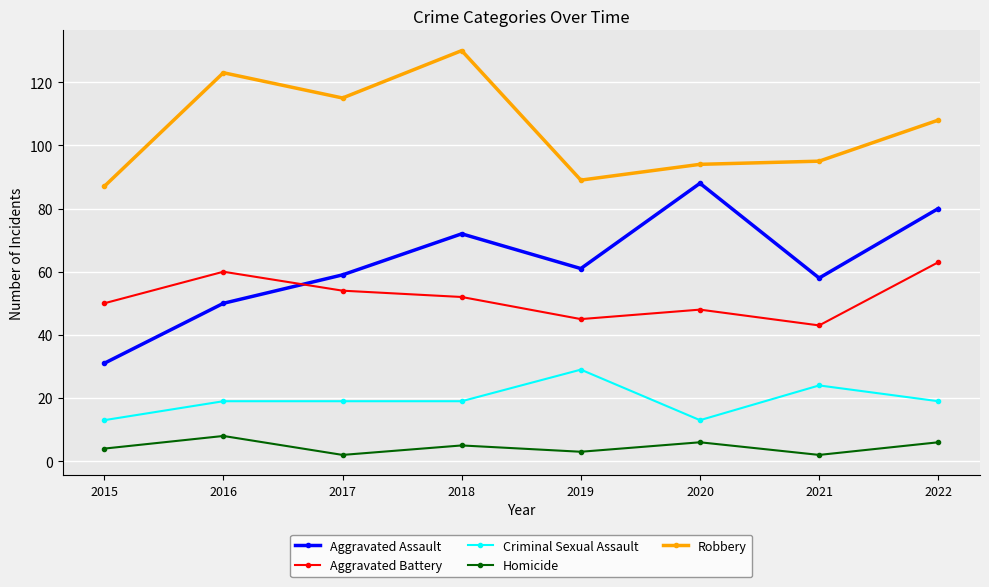

What is the value of the Criminal Sexual Assault point at the 1st from the left?

13